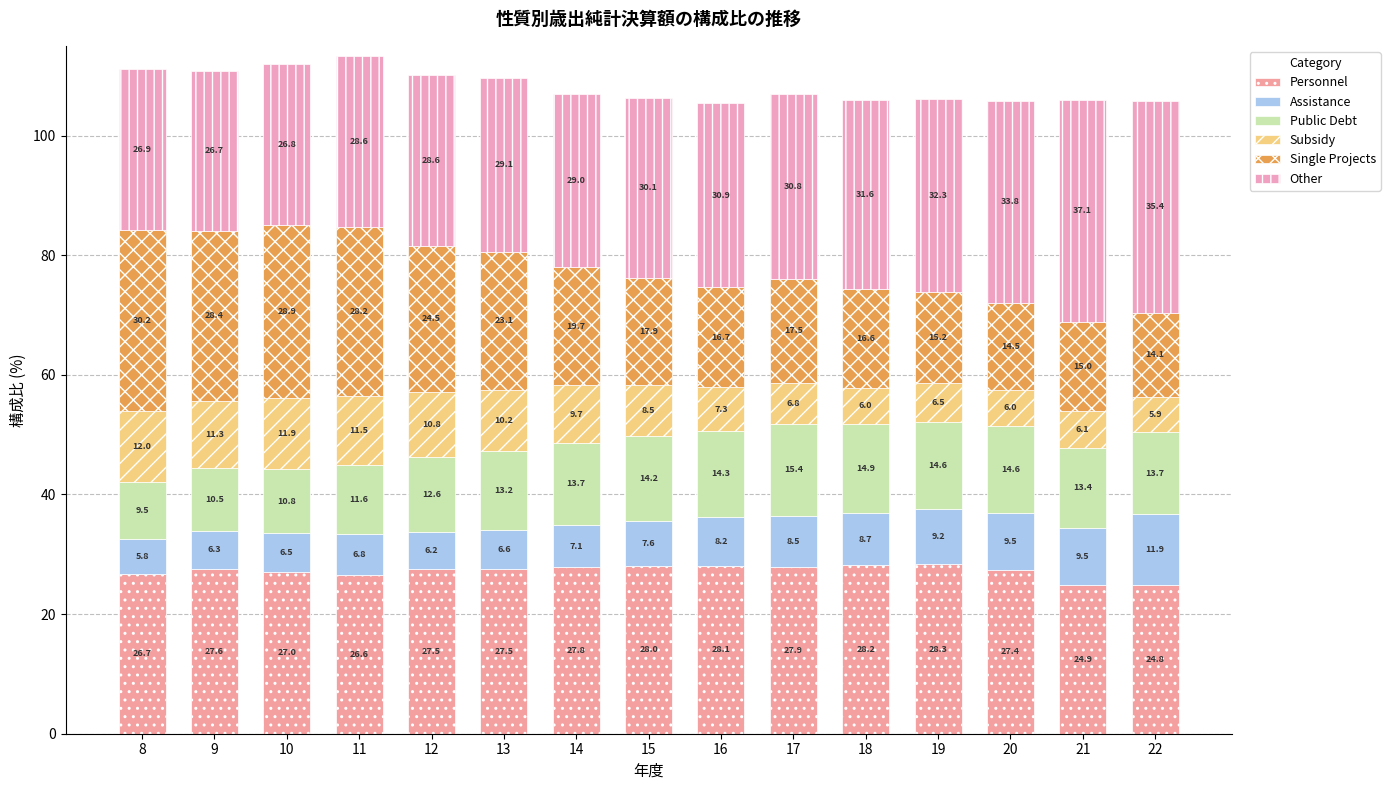

True or false: Assistance has a value of 1.6 at 14.

False